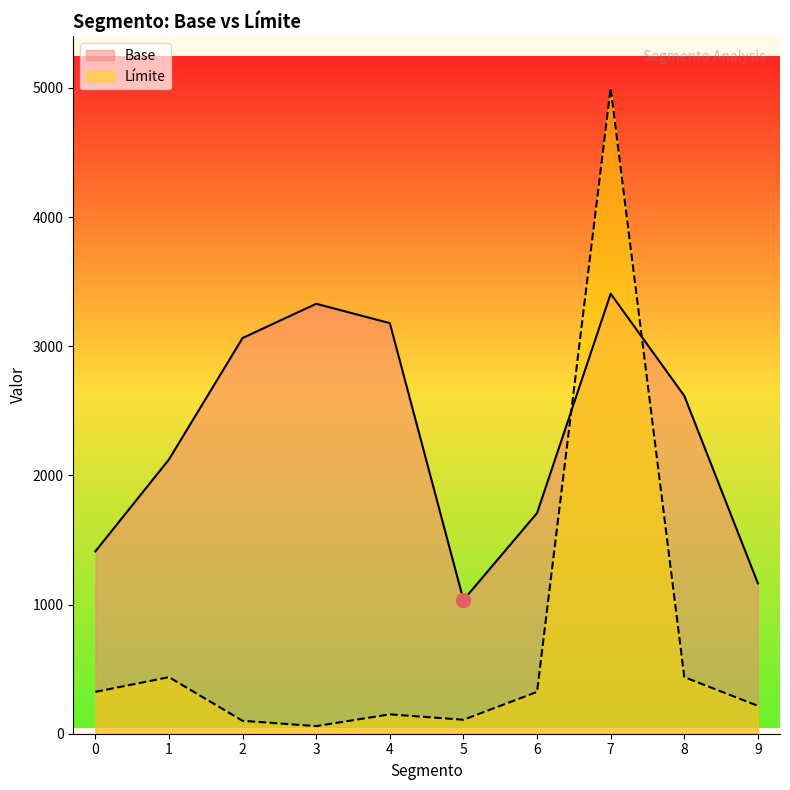

What is the sum of the Base values at 8 and 0?

4028